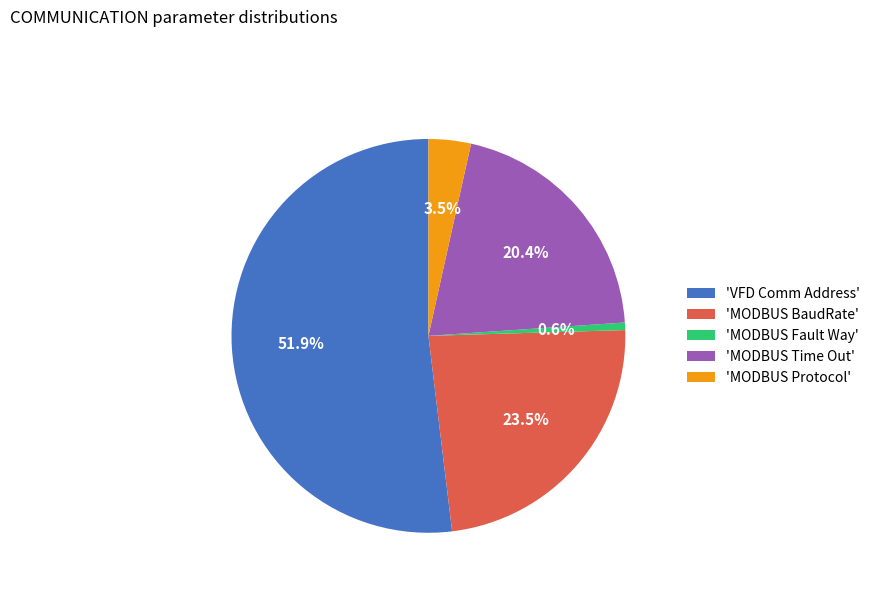

What is the ratio of the value at 'MODBUS Time Out' to the value at 'MODBUS Fault Way'?

33.3